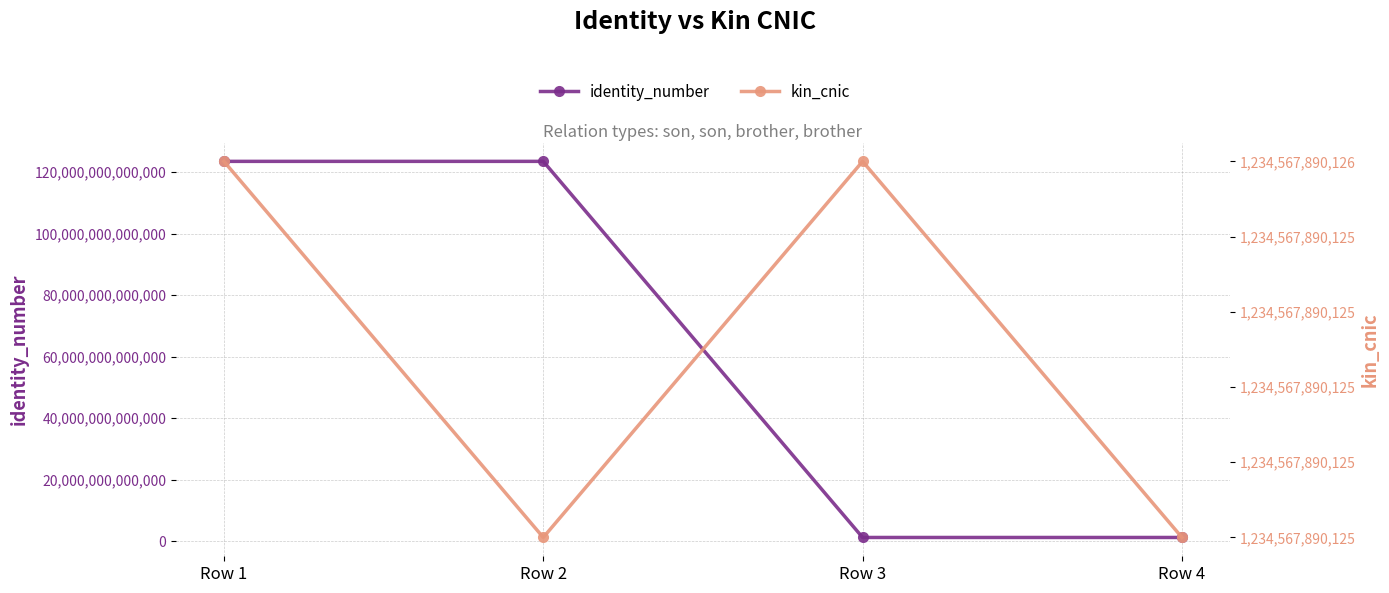

True or false: identity_number has a value of 123456789012364 at Row 2.

True